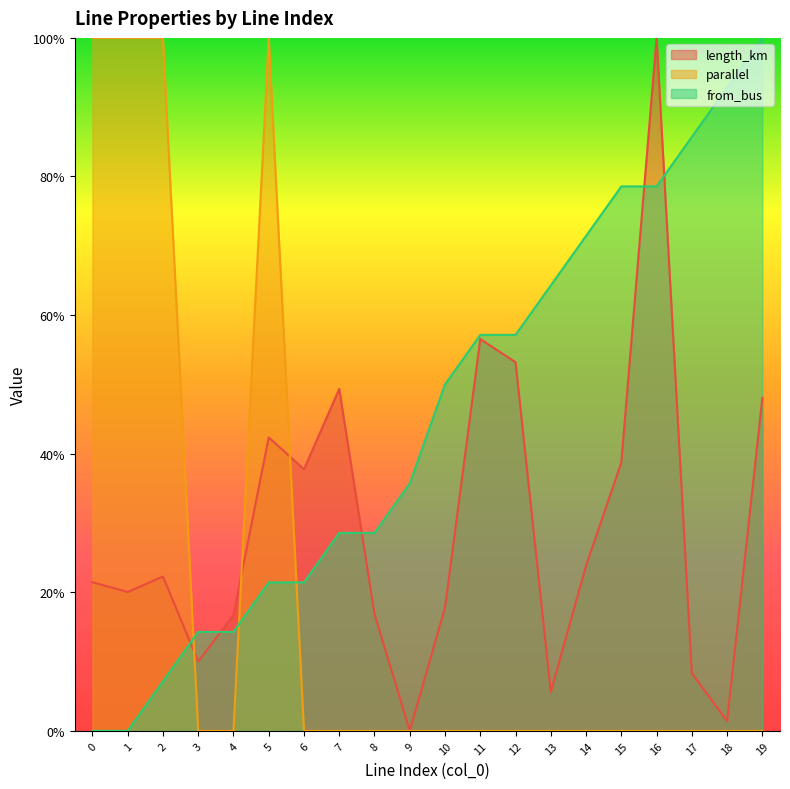

At how many categories does at least one series exceed 0?

20